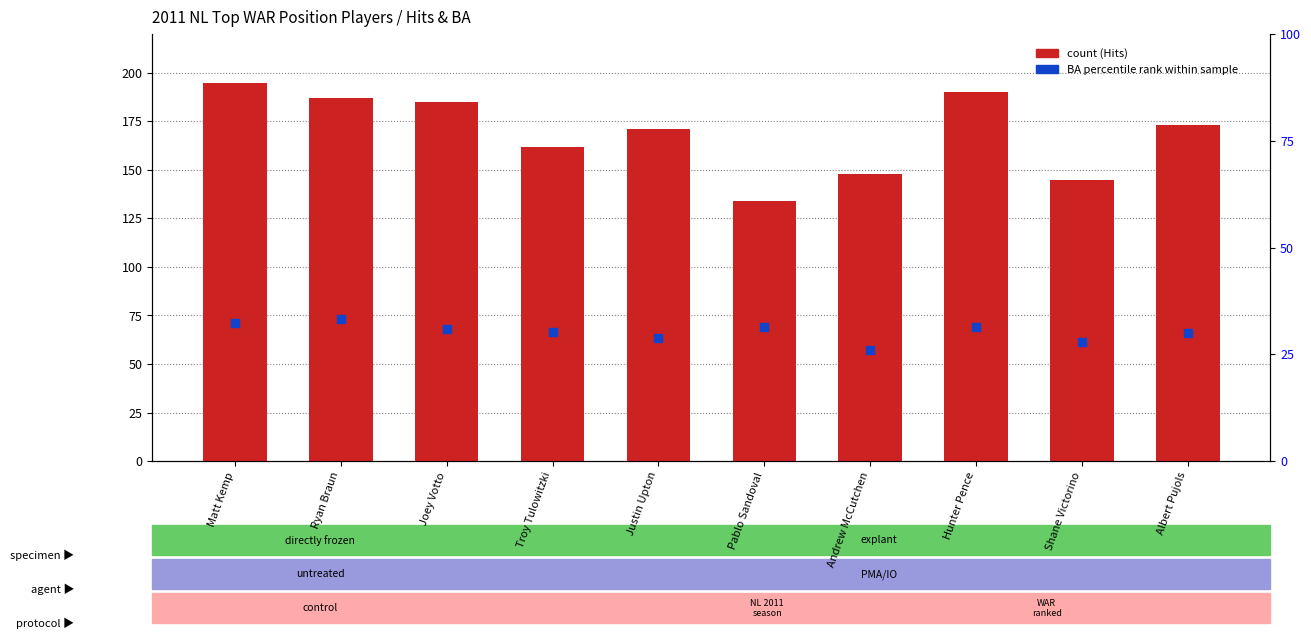

What is the total value across all series at Albert Pujols?

202.9